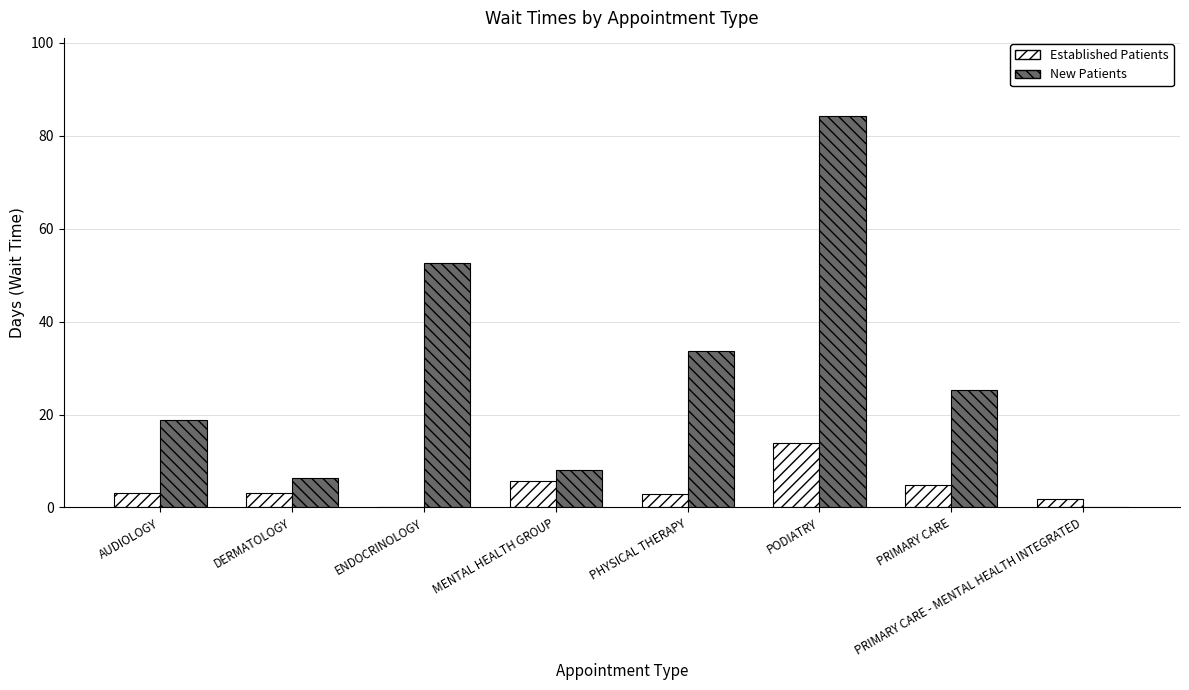

At which label does New Patients reach its peak?

PODIATRY